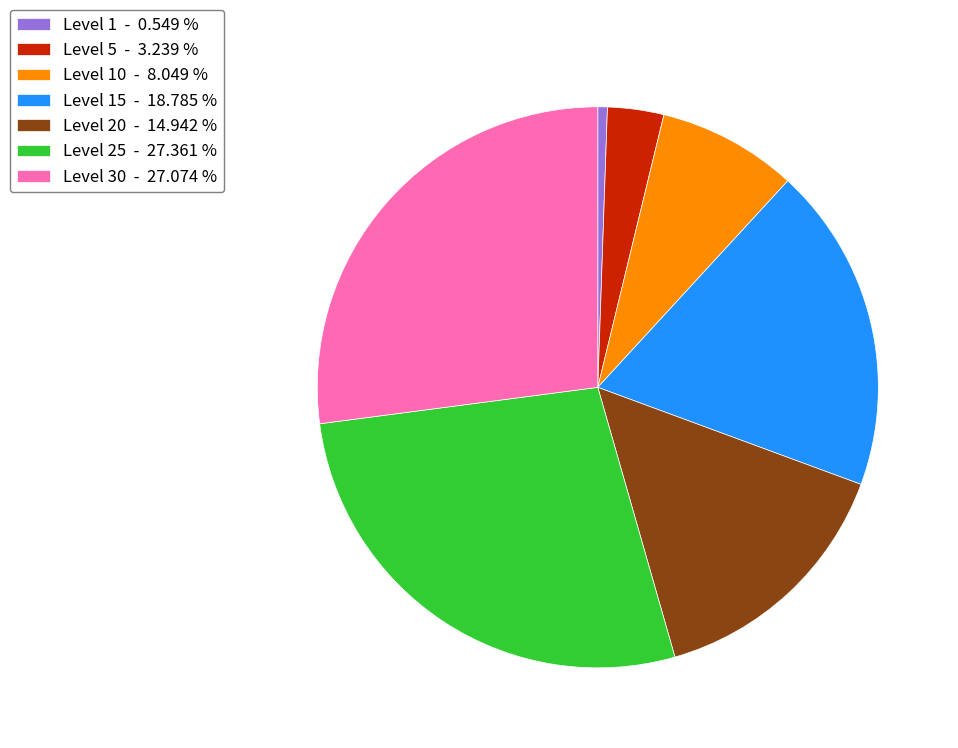

Is the sum of Level 25 - 27.361 % and Level 10 - 8.049 % greater than half?

No